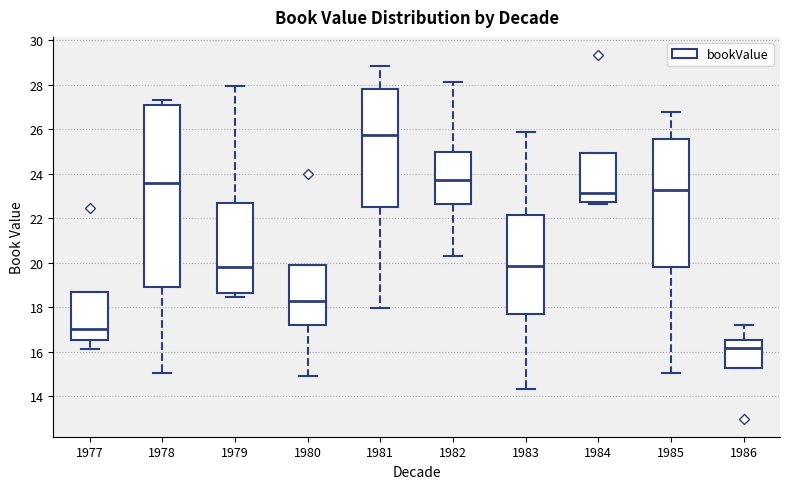

Comparing the boxes themselves (not the whiskers), which one is the tallest?

1978